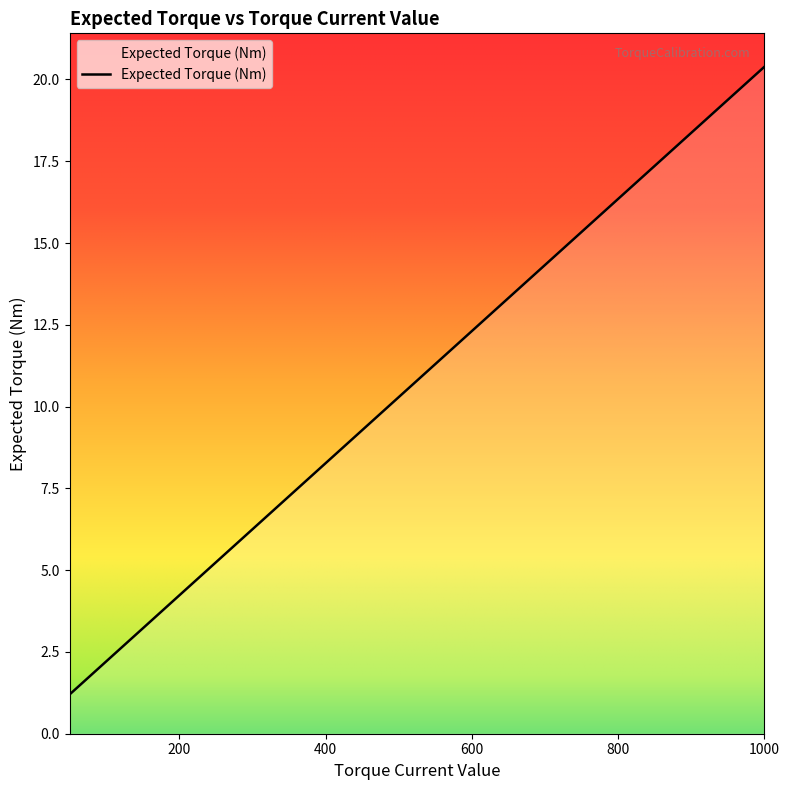

What is the difference between the maximum and minimum values?

19.2